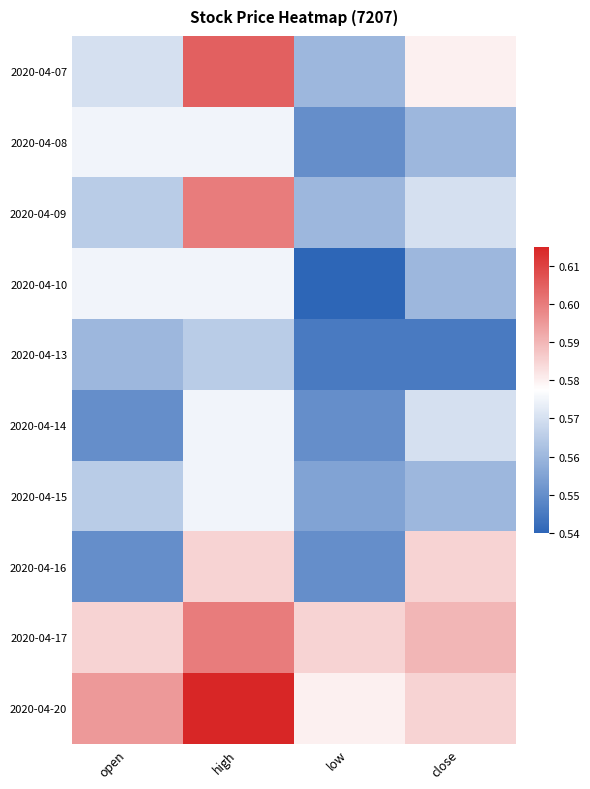

What is the total value across all series at high?

5.9